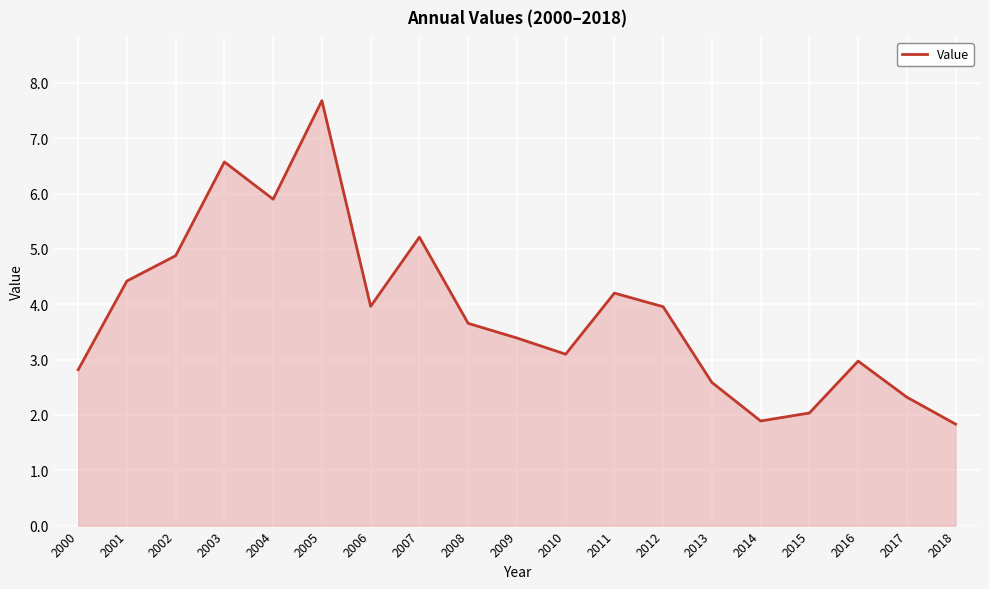

Reading right to left, extract all data points from this chart.

1.8	2.3	3.0	2.0	1.9	2.6	4.0	4.2	3.1	3.4	3.7	5.2	4.0	7.7	5.9	6.6	4.9	4.4	2.8